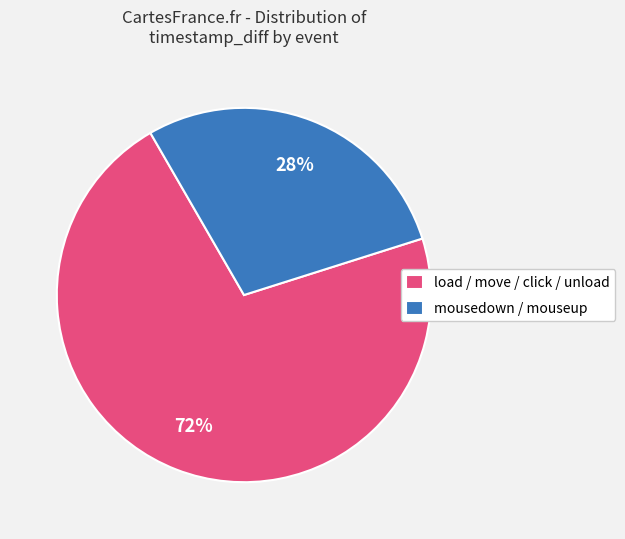

Rank the categories by value from highest to lowest.

load / move / click / unload, mousedown / mouseup